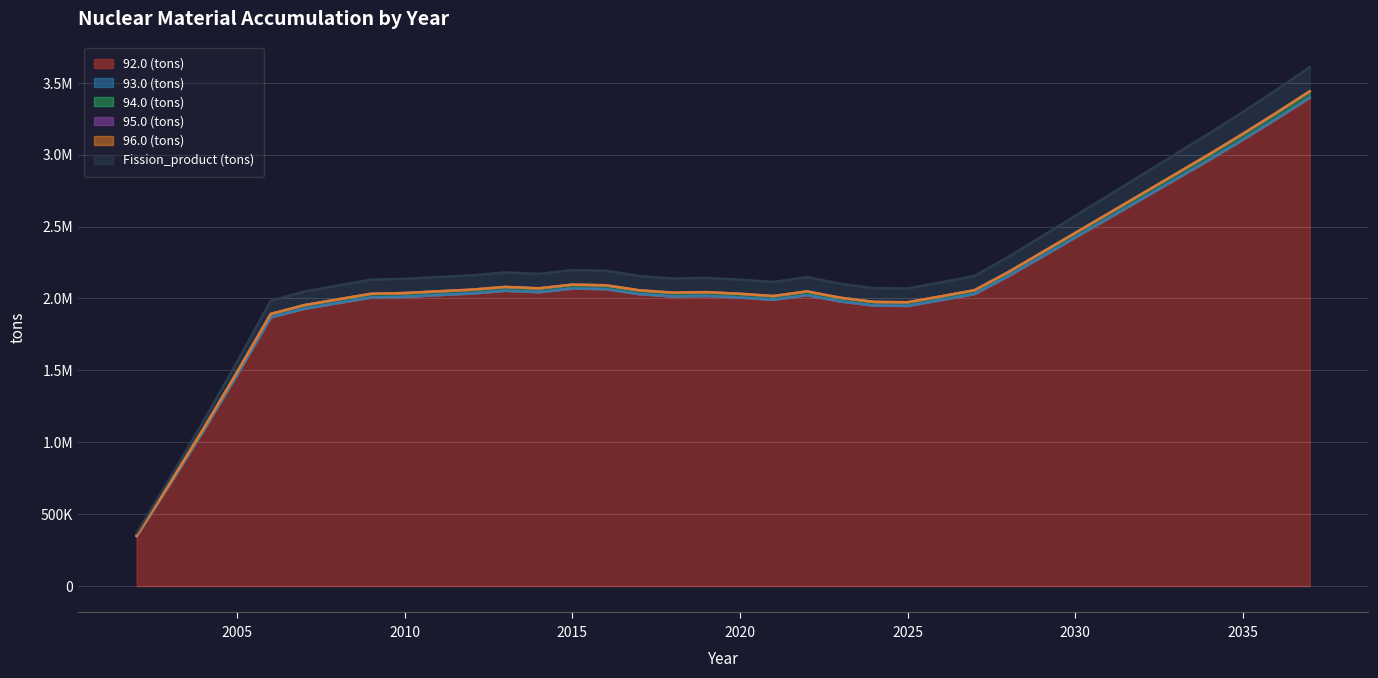

How many data points in 95.0 (tons) are above 2049805?

18